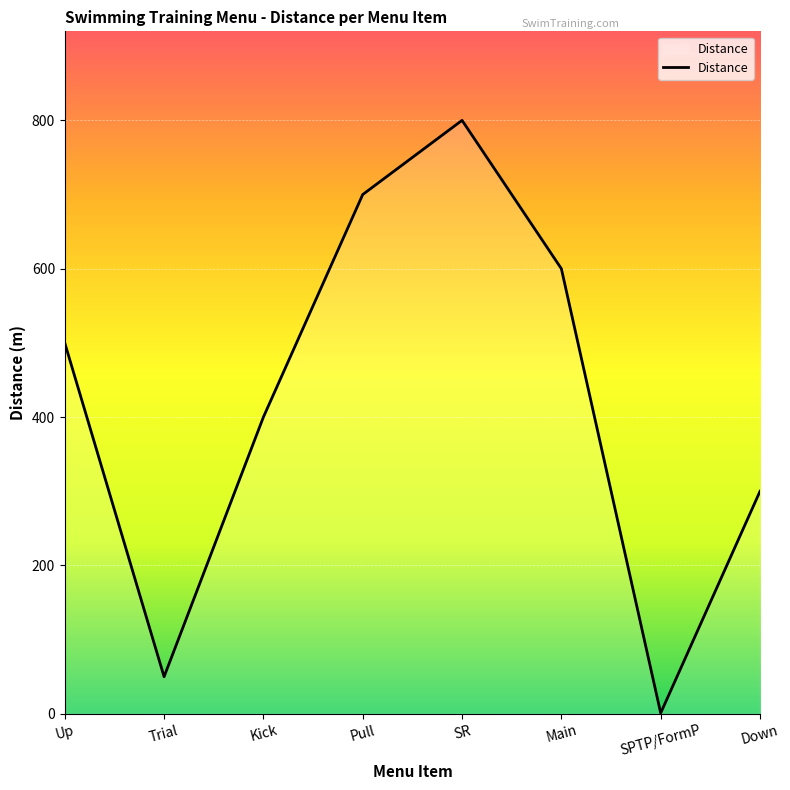

Reading left to right, transcribe all the data shown in this chart.

Up=500	Trial=50	Kick=400	Pull=700	SR=800	Main=600	SPTP/FormP=1	Down=300